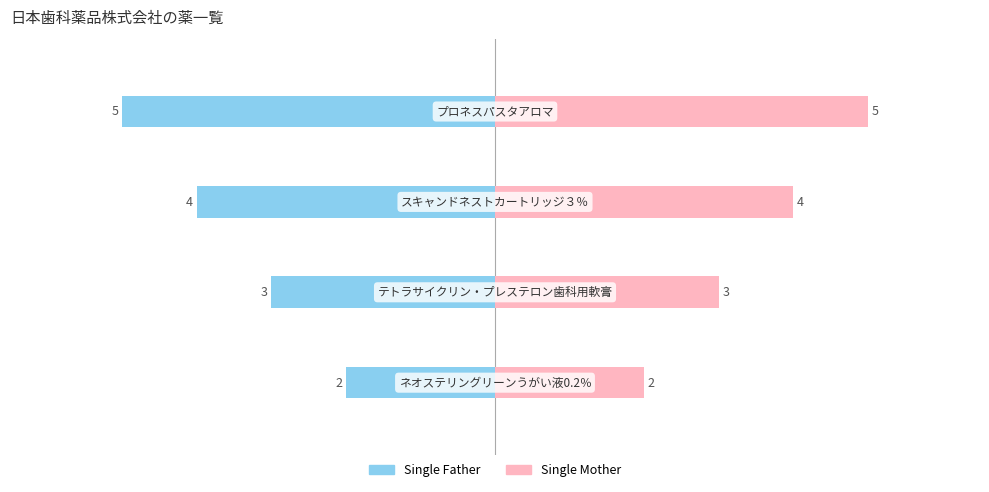

What is the value of the Single Father bar at the 1st from the left?

-2